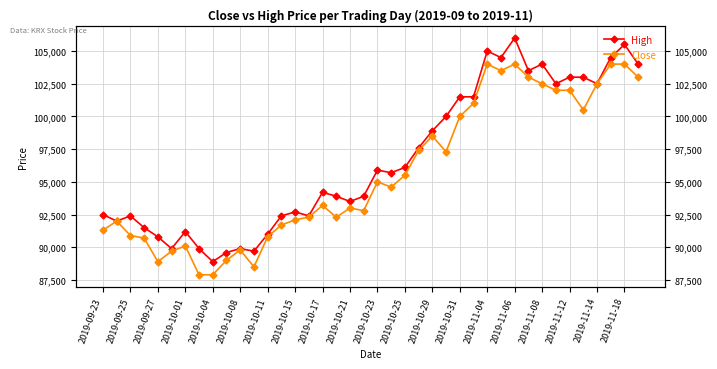

Between 23 and 26, which is larger?

26